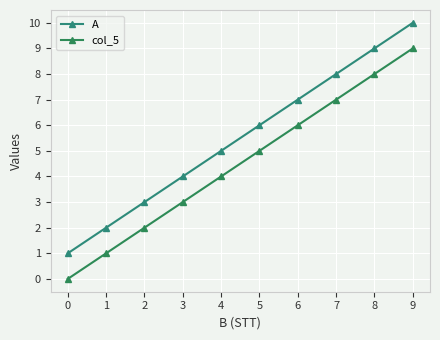

Reading left to right, transcribe all the data shown in this chart.

A: 0=1	1=2	2=3	3=4	4=5	5=6	6=7	7=8	8=9	9=10
col_5: 0=0	1=1	2=2	3=3	4=4	5=5	6=6	7=7	8=8	9=9